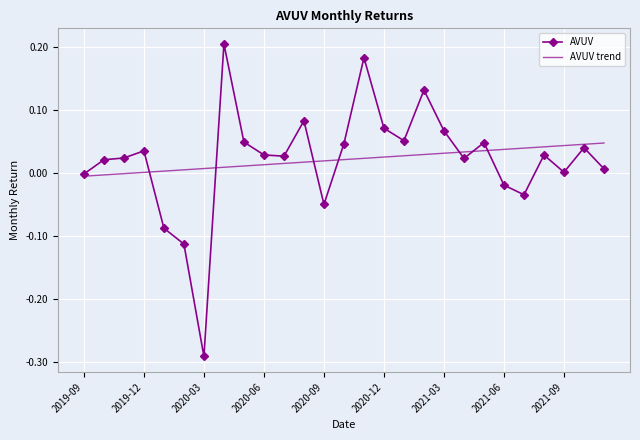

Which series has the largest range (max minus min)?

AVUV